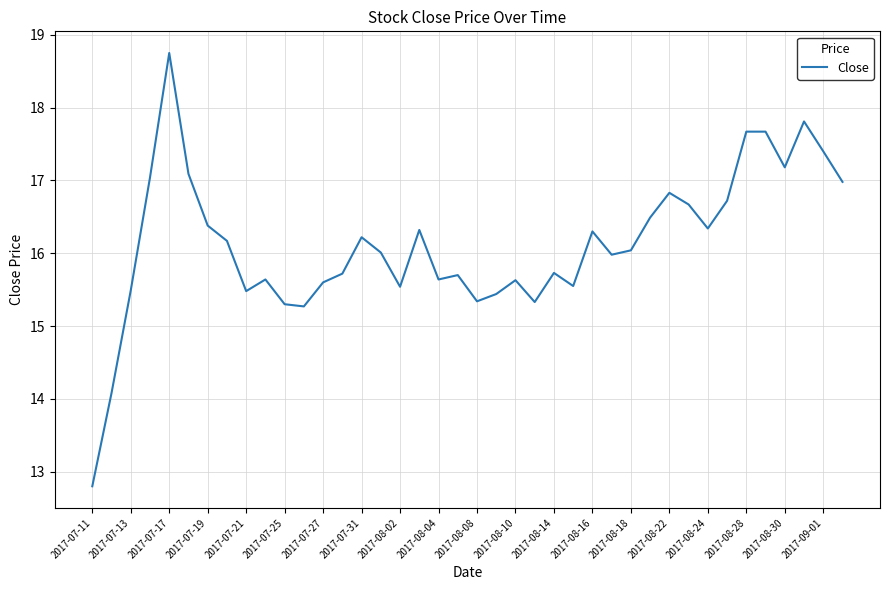

What is the greatest value displayed?

18.8